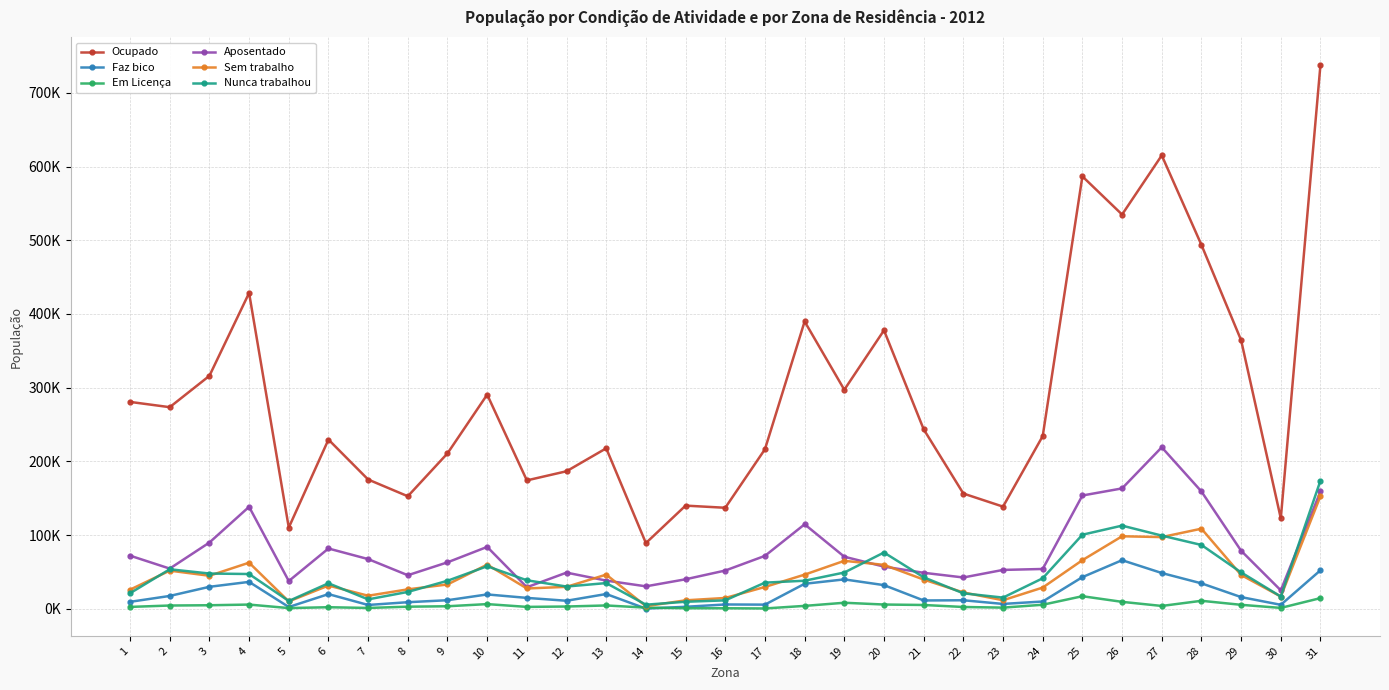

Rank the series by their maximum value, from highest to lowest.

Ocupado, Aposentado, Nunca trabalhou, Sem trabalho, Faz bico, Em Licença